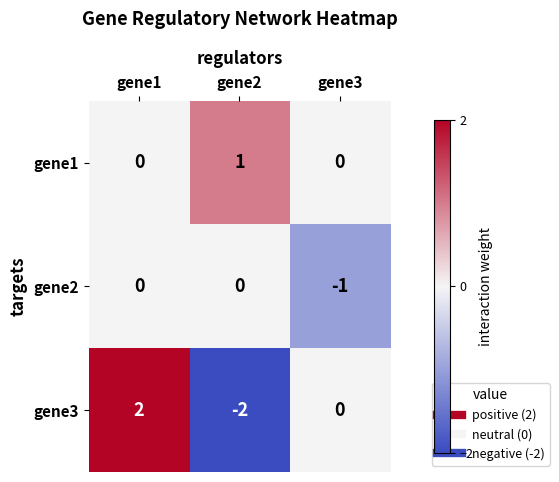

Which label corresponds to the largest value in the chart?

gene1